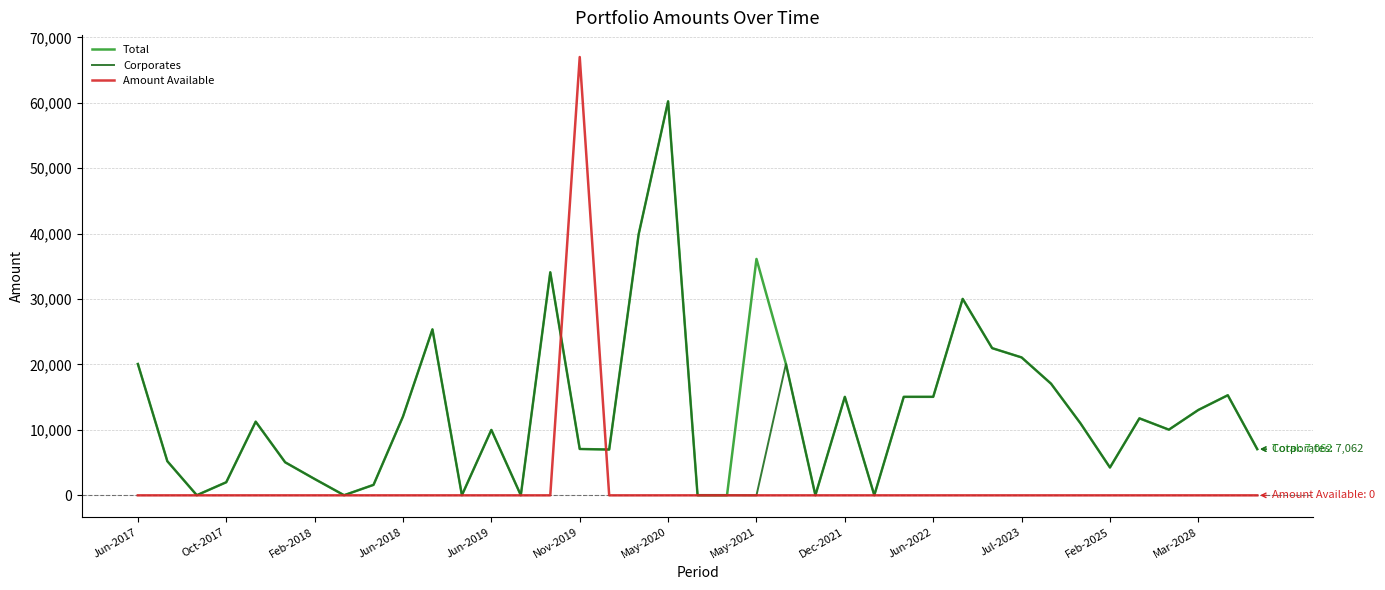

Count the number of categories in the chart.

39